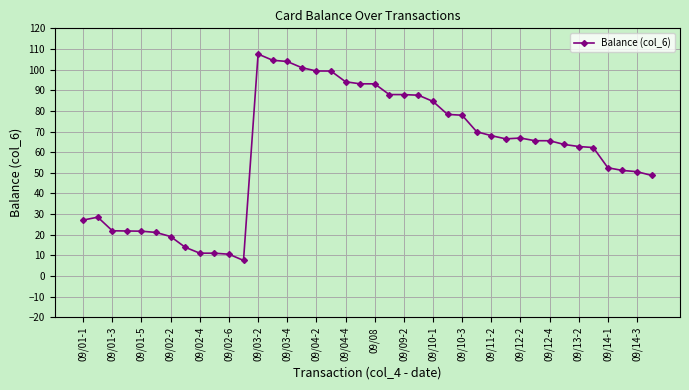

What is the average value?

60.2